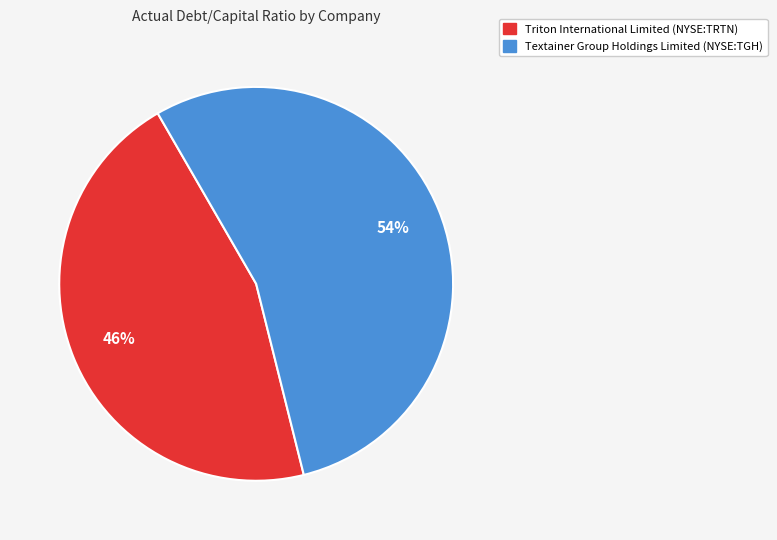

How many segments does this pie chart have?

2